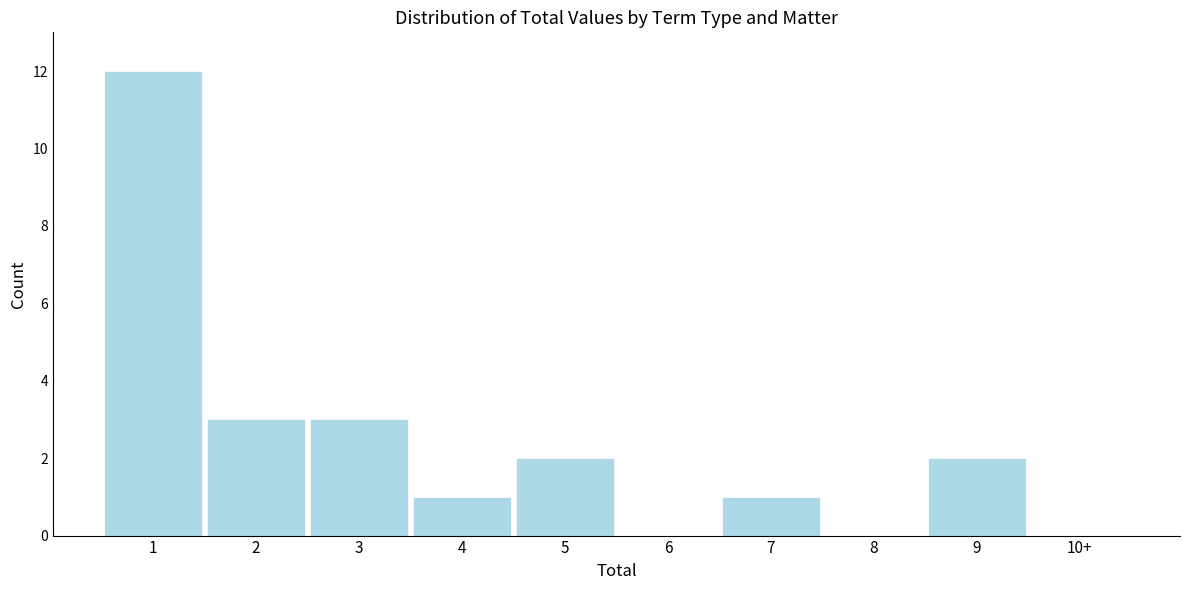

Reading left to right, list all the values displayed in this chart.

1=12	2=3	3=3	4=1	5=2	6=0	7=1	8=0	9=2	10+=0